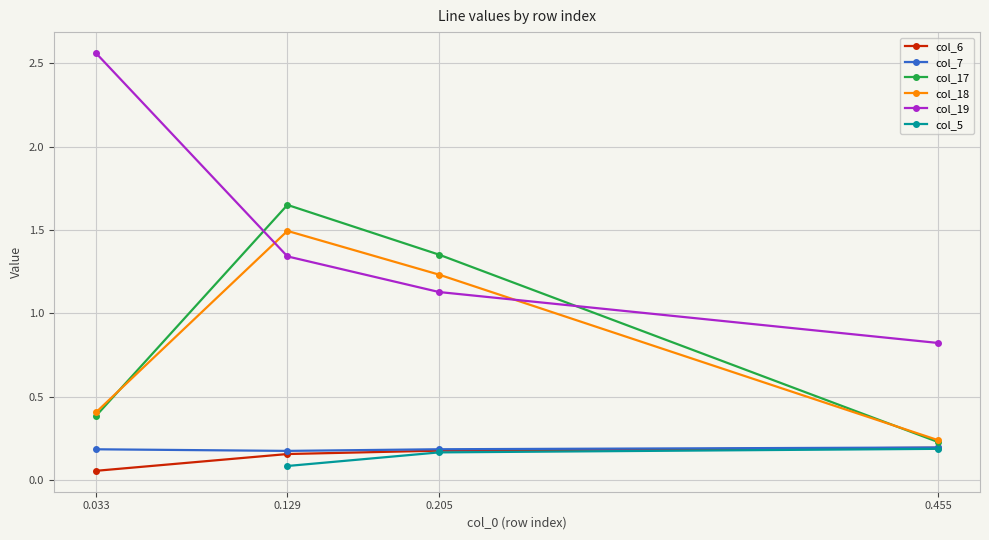

What is the difference between the maximum and minimum values in the col_18 series?

1.3